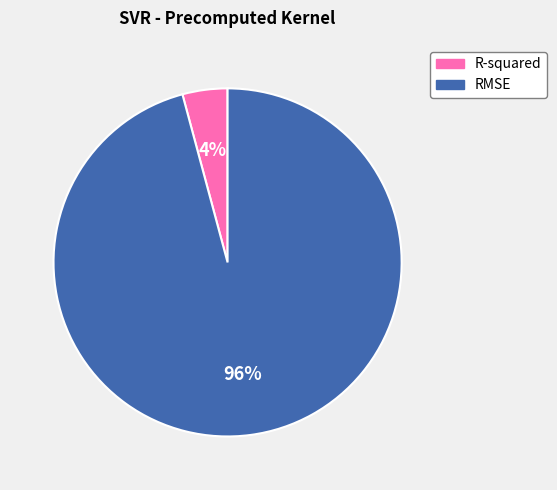

How many slices are in this pie chart?

2